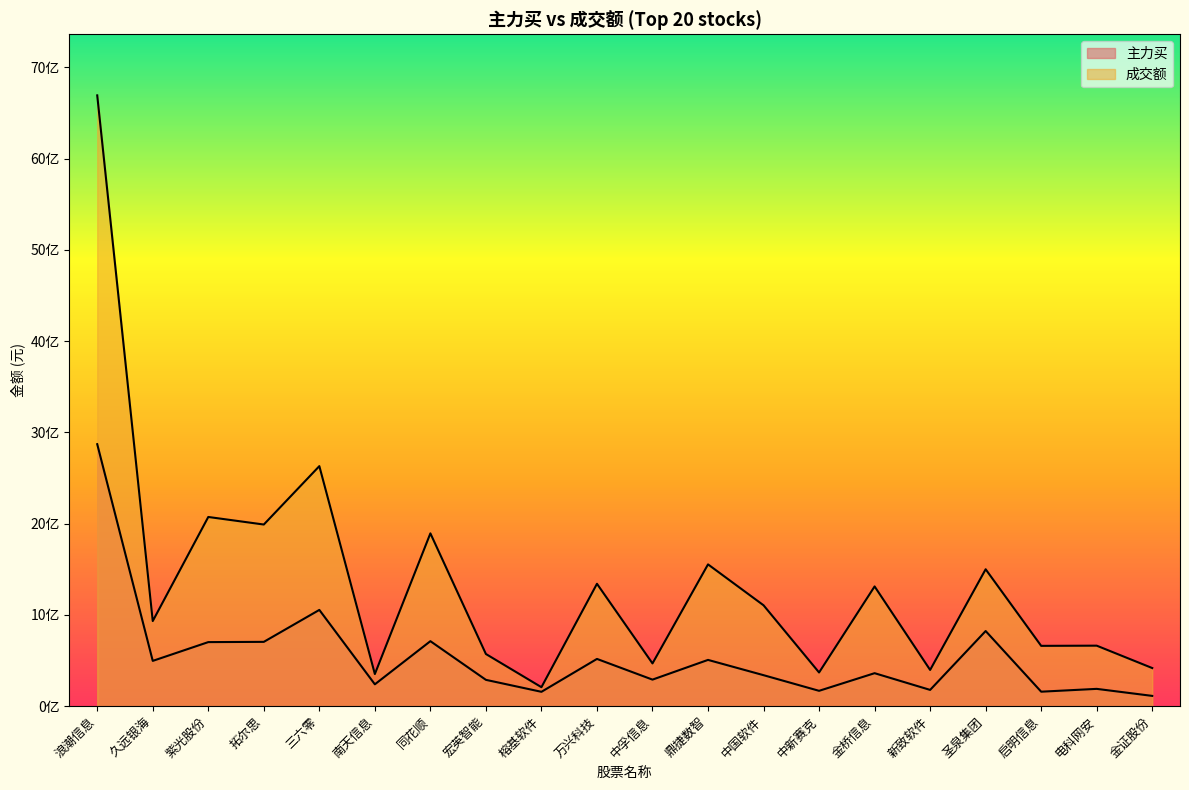

Reading right to left, transcribe all the data shown in this chart.

主力买: 金证股份=112663547	电科网安=189605754	启明信息=158672646	圣泉集团=823243120	新致软件=178281371	金桥信息=361441035	中新赛克=168206660	中国软件=339572733	鼎捷数智=506914492	中孚信息=290914464	万兴科技=517690505	榕基软件=157331710	宏英智能=288430003	同花顺=712150577	南天信息=239539367	三六零=1054635924	拓尔思=704629739	紫光股份=701911101	久远银海=496190754	浪潮信息=2870217734
成交额: 金证股份=417670201	电科网安=662917432	启明信息=660809907	圣泉集团=1499866251	新致软件=397001707	金桥信息=1311743455	中新赛克=369113283	中国软件=1105264026	鼎捷数智=1553372818	中孚信息=468403406	万兴科技=1340820184	榕基软件=207932674	宏英智能=571530528	同花顺=1893328544	南天信息=352176876	三六零=2629868213	拓尔思=1990000078	紫光股份=2072824023	久远银海=932589187	浪潮信息=6691741499